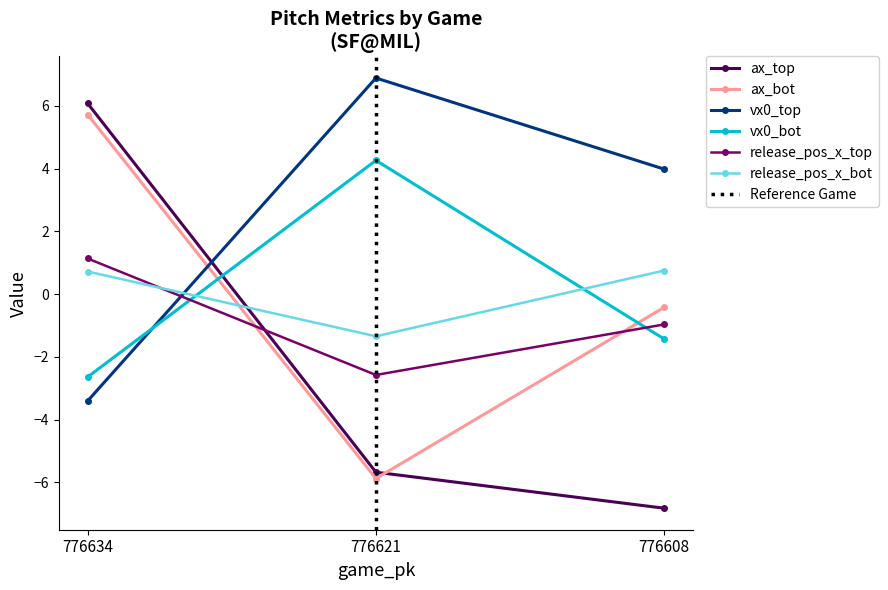

What is the smallest value displayed?

-6.8